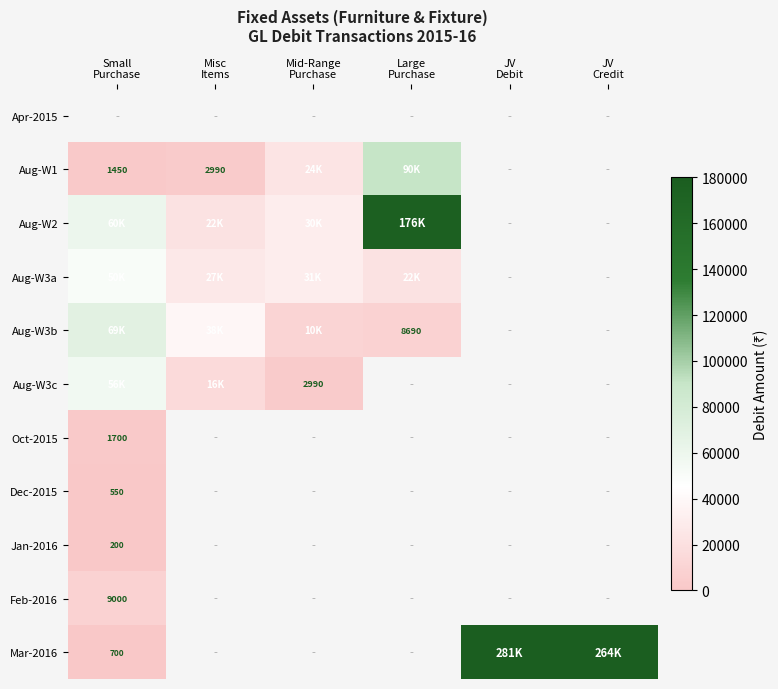

True or false: Aug-W3a has a value of 31000.0 at Mid-Range Purchase.

True